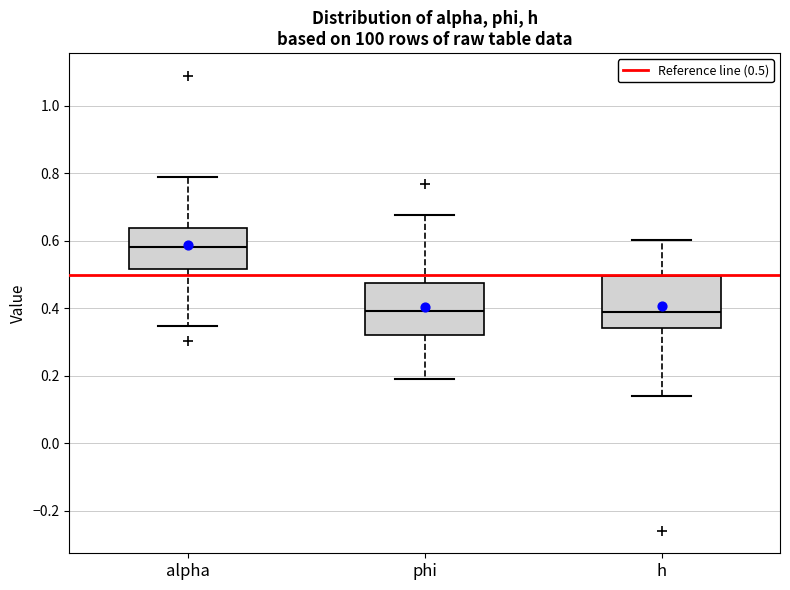

Reading left to right, read every box against the y-axis: the position of its median line, the range the box covers, and the ends of its whiskers. The values are not printed on the chart, so give them approximately, as read against the axis.

alpha: median 0.58, box 0.52 to 0.64, whiskers 0.34 to 0.78
phi: median 0.40, box 0.32 to 0.48, whiskers 0.18 to 0.68
h: median 0.38, box 0.34 to 0.50, whiskers 0.14 to 0.60